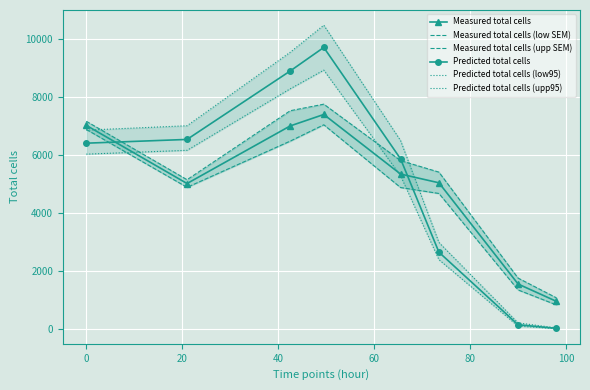

After their last crossing, which series has the higher values: Predicted total cells (low95) or Measured total cells (upp SEM)?

Measured total cells (upp SEM)